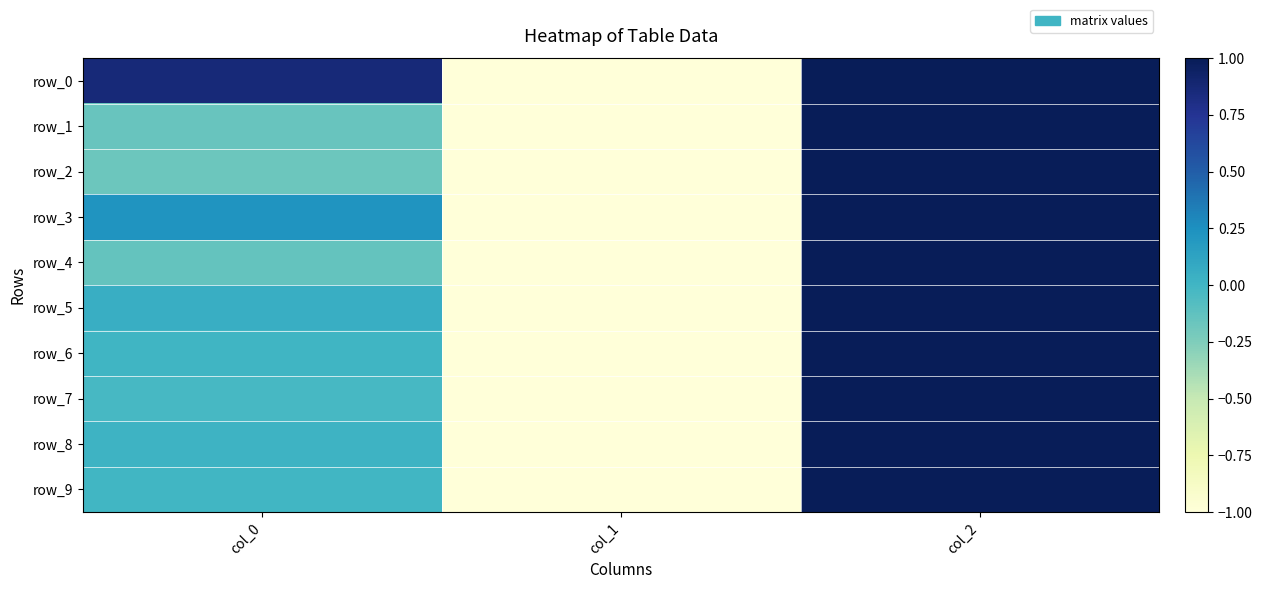

How many positive values does the row_4 series have?

1